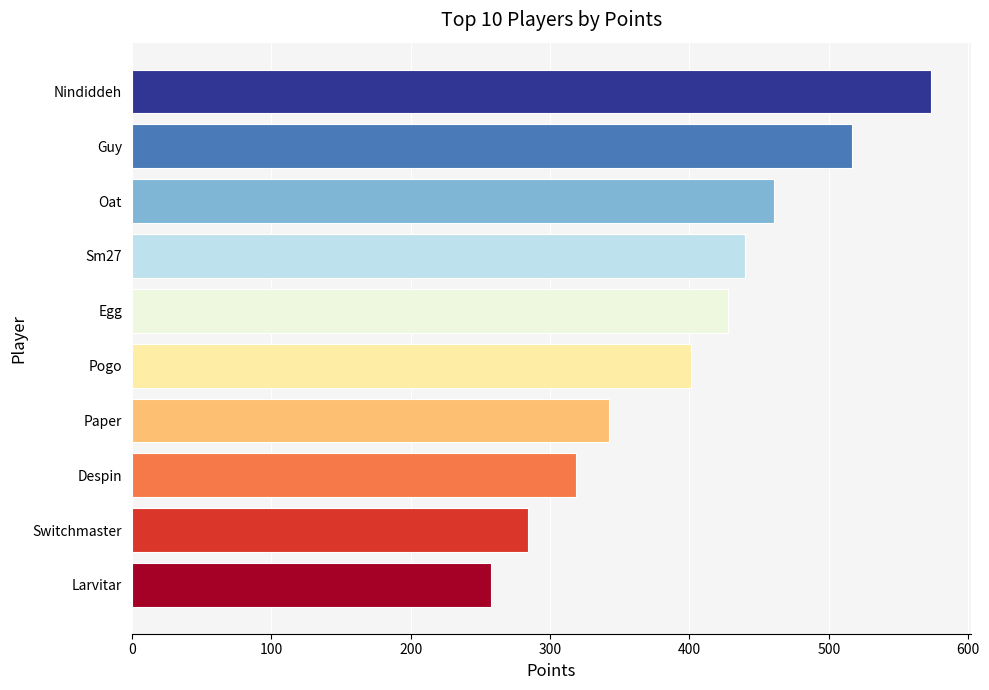

Is it true that the value at Sm27 is 641?

False